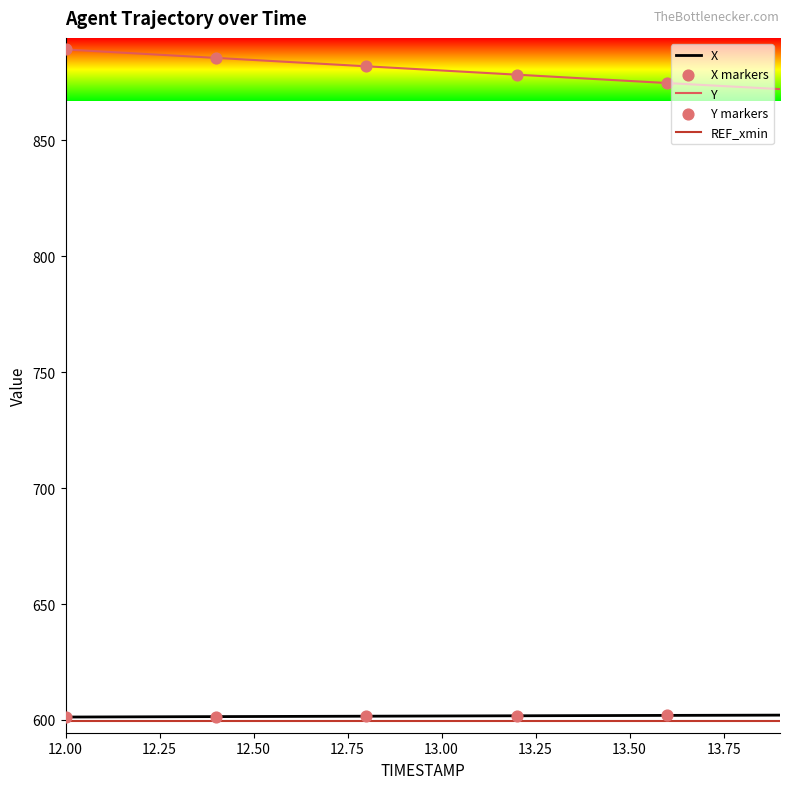

Which series has the largest total across all categories?

Y